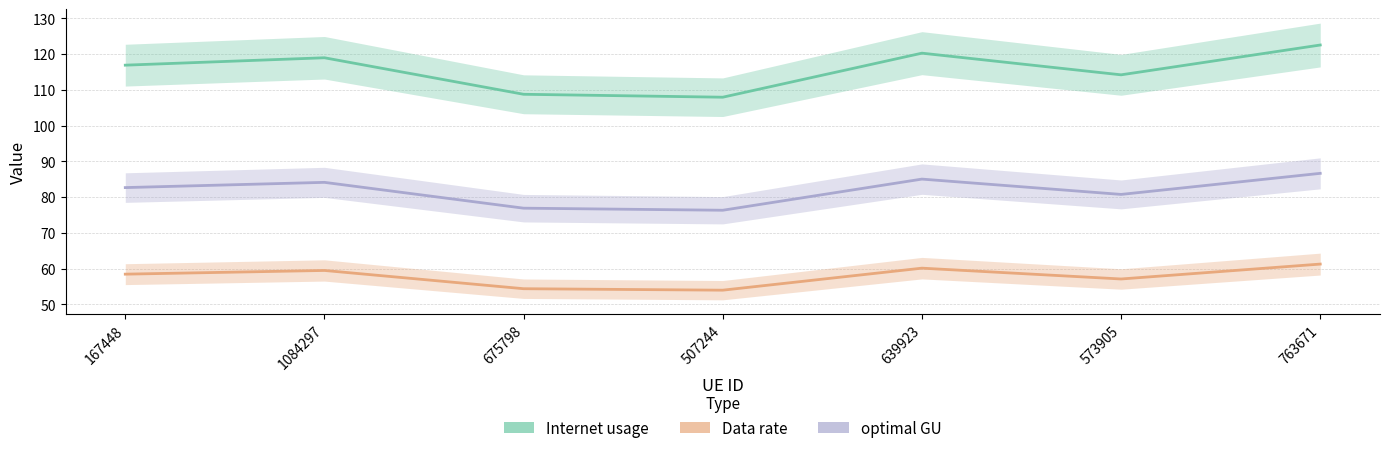

Count the number of data series in this chart.

3